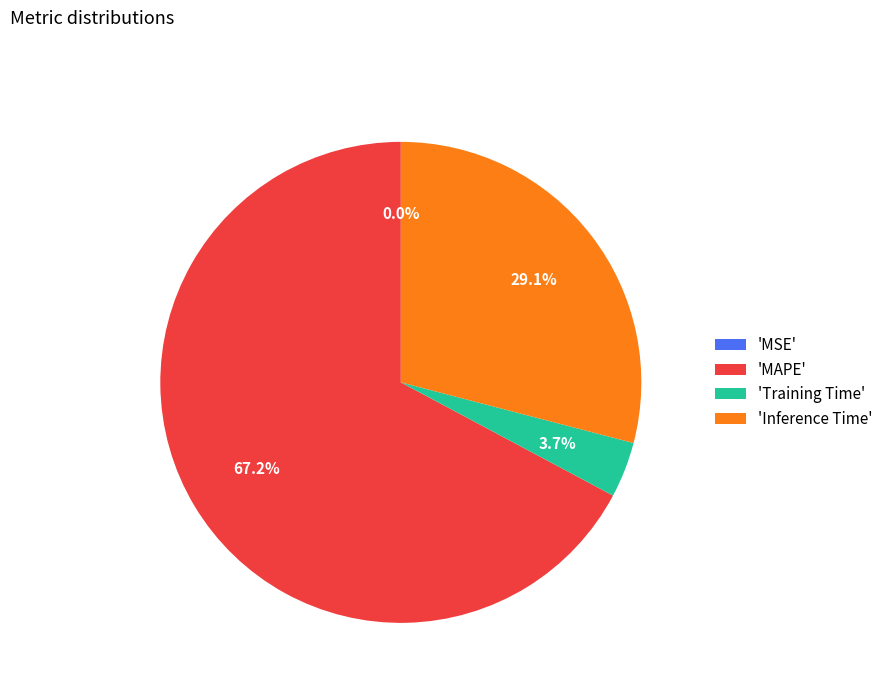

What portion of the pie excludes 'MAPE'?

32.8%